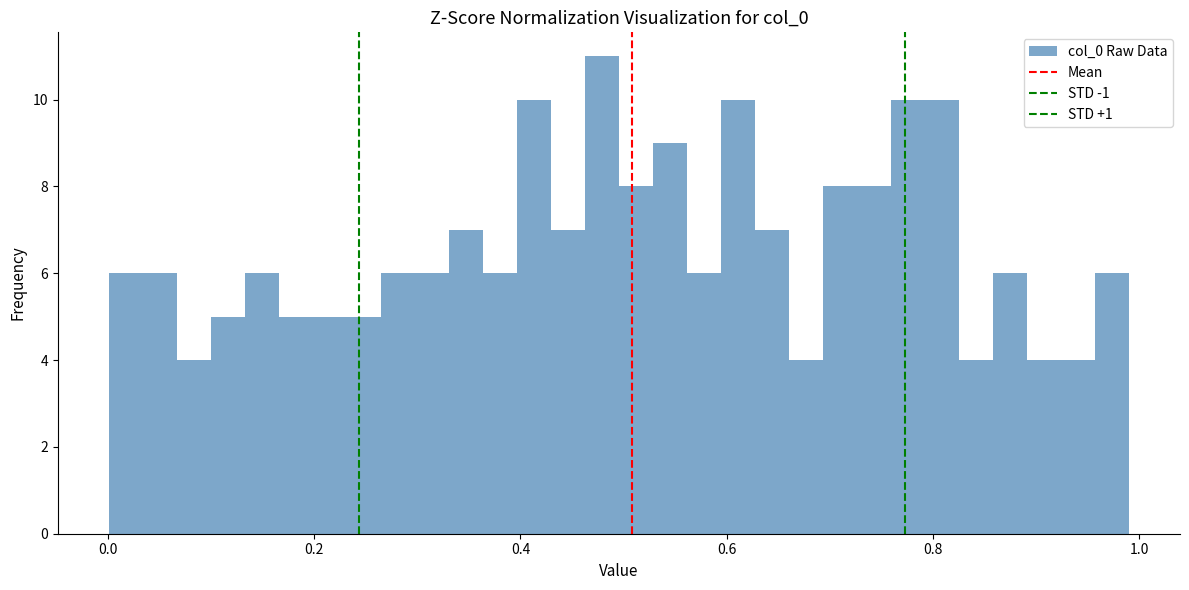

Read against the x-axis, roughly where is the centre of the tallest bar?

0.48